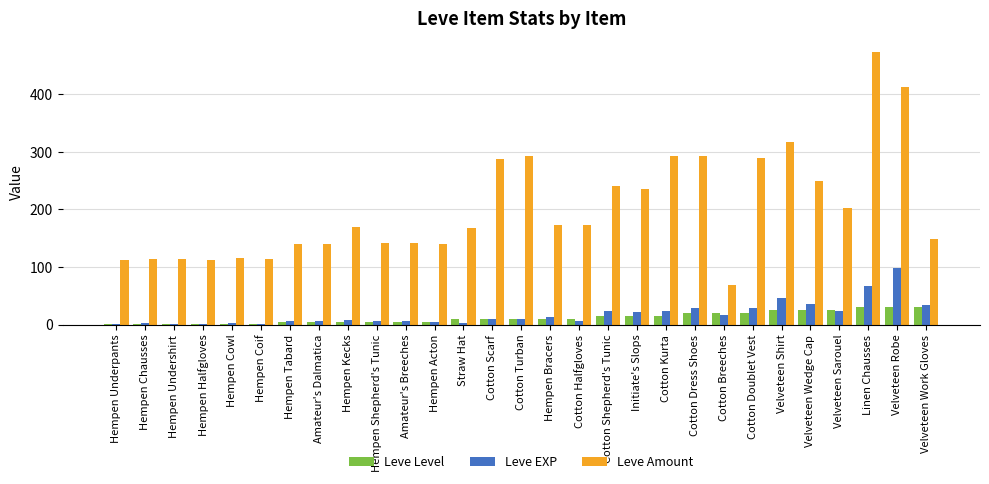

How many groups of bars are there?

29